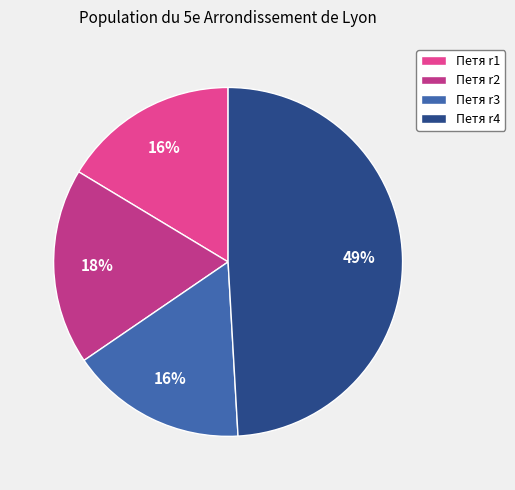

Does any single category account for the majority?

No